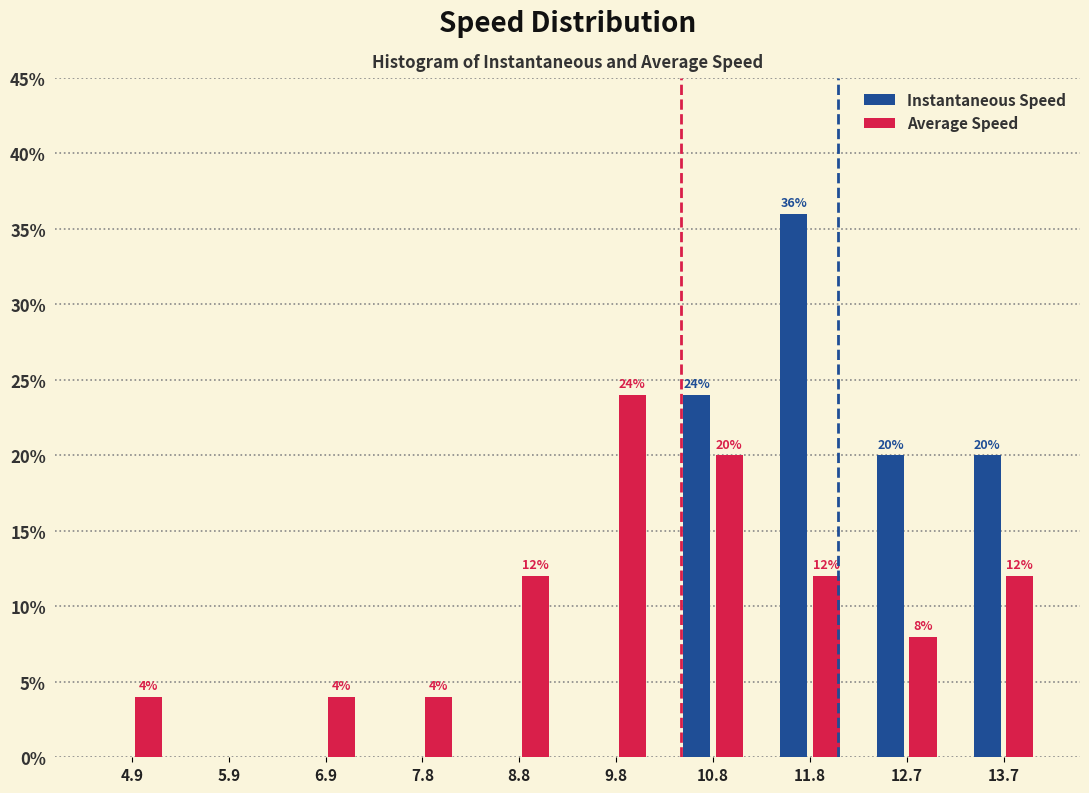

In the Average Speed series, which range on the x-axis has the tallest bar?

9.3 to 10.3